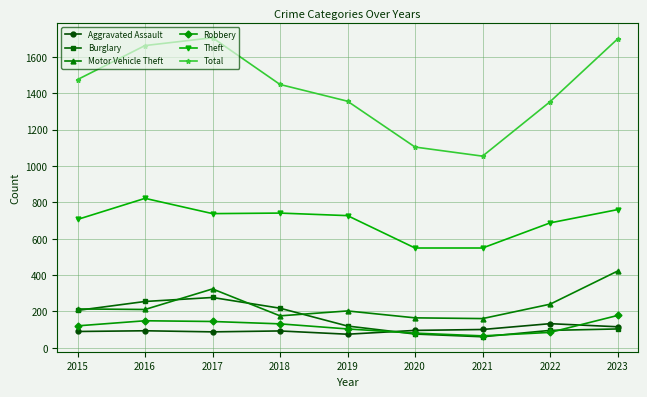

True or false: Total has more than 2 interior local peaks.

False